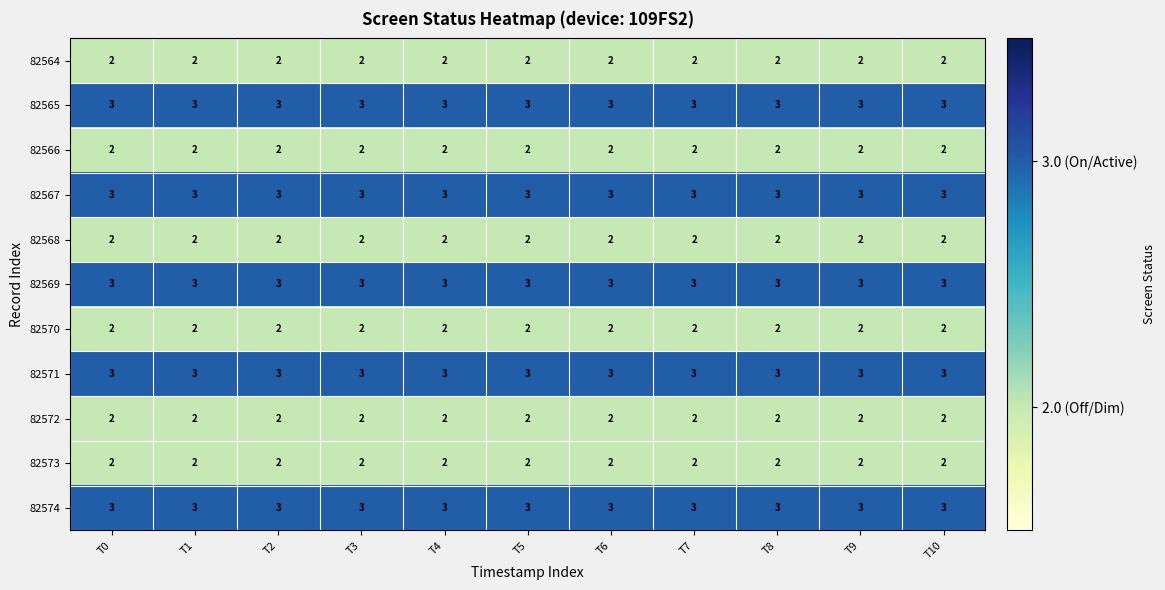

What value does the 82571 series have at T9?

3